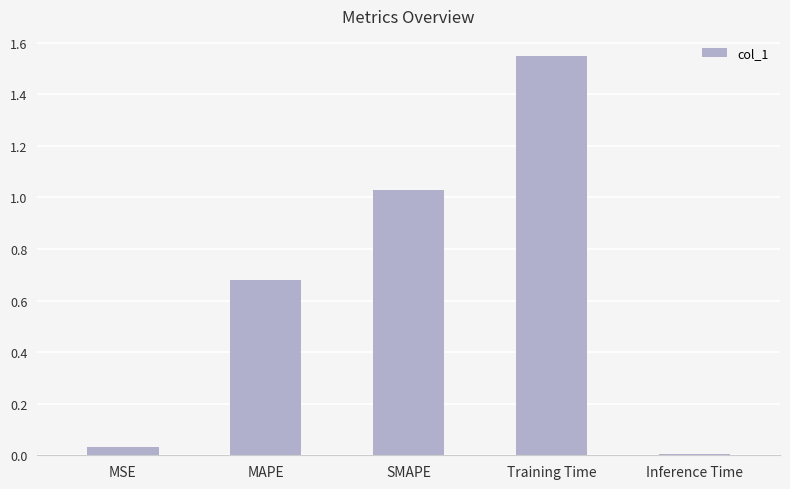

Are the bars horizontal?

No